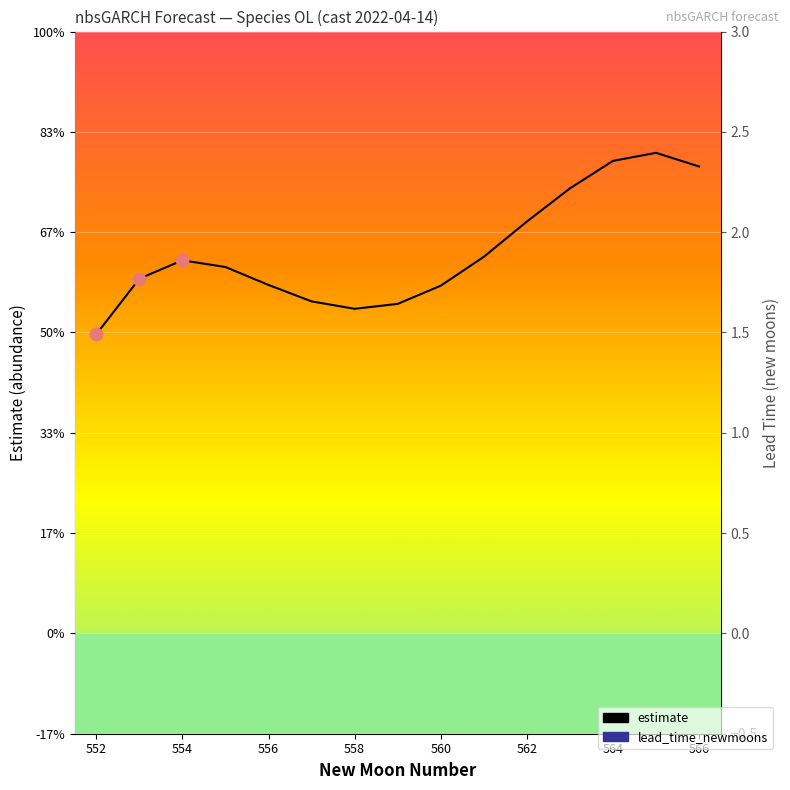

Is the value of lead_time_newmoons at 566 greater than the value of estimate at 8?

Yes